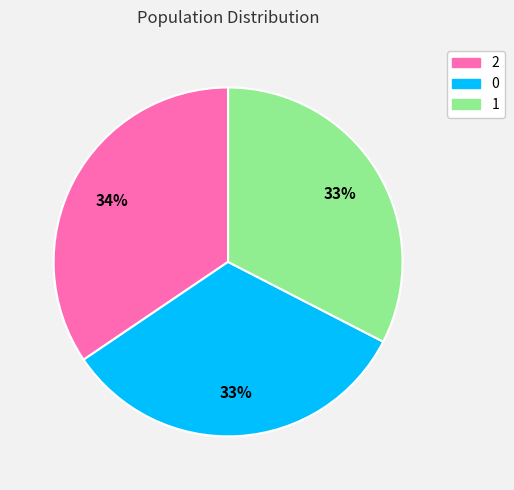

To the nearest percent, what is the average slice percentage?

33%